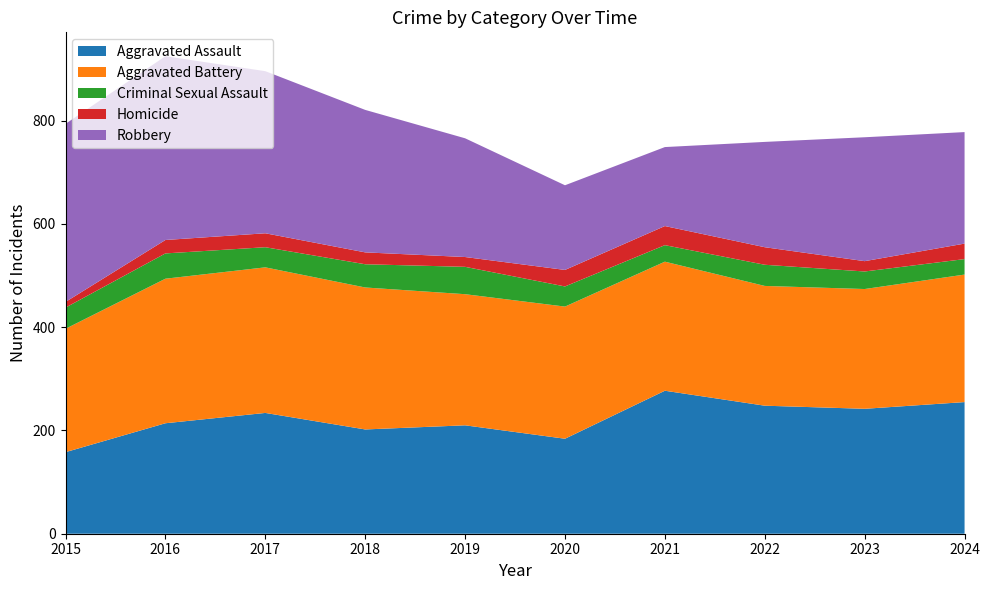

Reading left to right, list all the values displayed in this chart.

Aggravated Assault: 2015=158	2016=214	2017=234	2018=202	2019=210	2020=184	2021=277	2022=248	2023=242	2024=255
Aggravated Battery: 2015=239	2016=280	2017=282	2018=275	2019=254	2020=256	2021=250	2022=232	2023=232	2024=247
Criminal Sexual Assault: 2015=41	2016=49	2017=39	2018=45	2019=53	2020=39	2021=32	2022=41	2023=34	2024=30
Homicide: 2015=11	2016=26	2017=27	2018=23	2019=19	2020=32	2021=37	2022=34	2023=20	2024=30
Robbery: 2015=345	2016=356	2017=314	2018=276	2019=230	2020=164	2021=153	2022=204	2023=240	2024=216